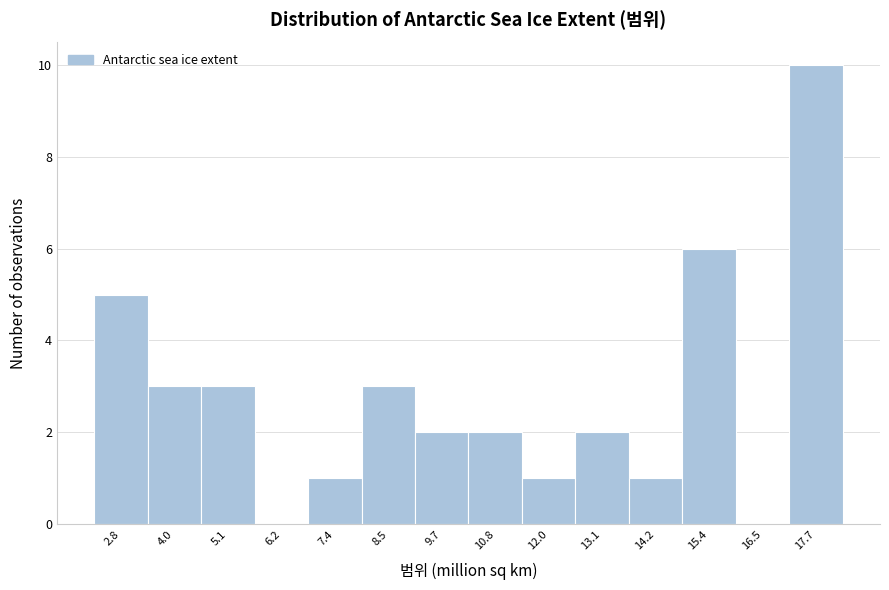

Reading left to right, transcribe all the data shown in this chart.

2.8=5	4.0=3	5.1=3	6.2=0	7.4=1	8.5=3	9.7=2	10.8=2	12.0=1	13.1=2	14.2=1	15.4=6	16.5=0	17.7=10